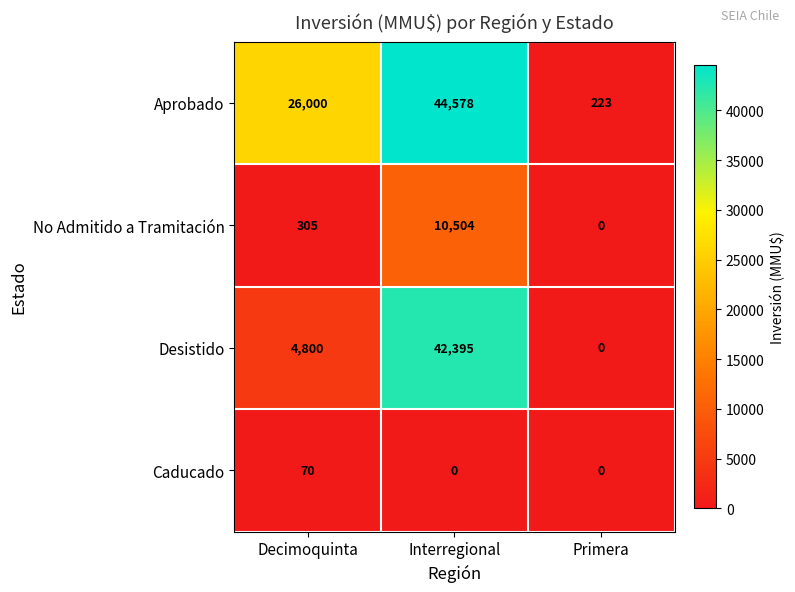

Reading left to right, extract all data points from this chart.

Aprobado: 26000	44578	223
No Admitido a Tramitación: 305	10504	0
Desistido: 4800	42395	0
Caducado: 70	0	0